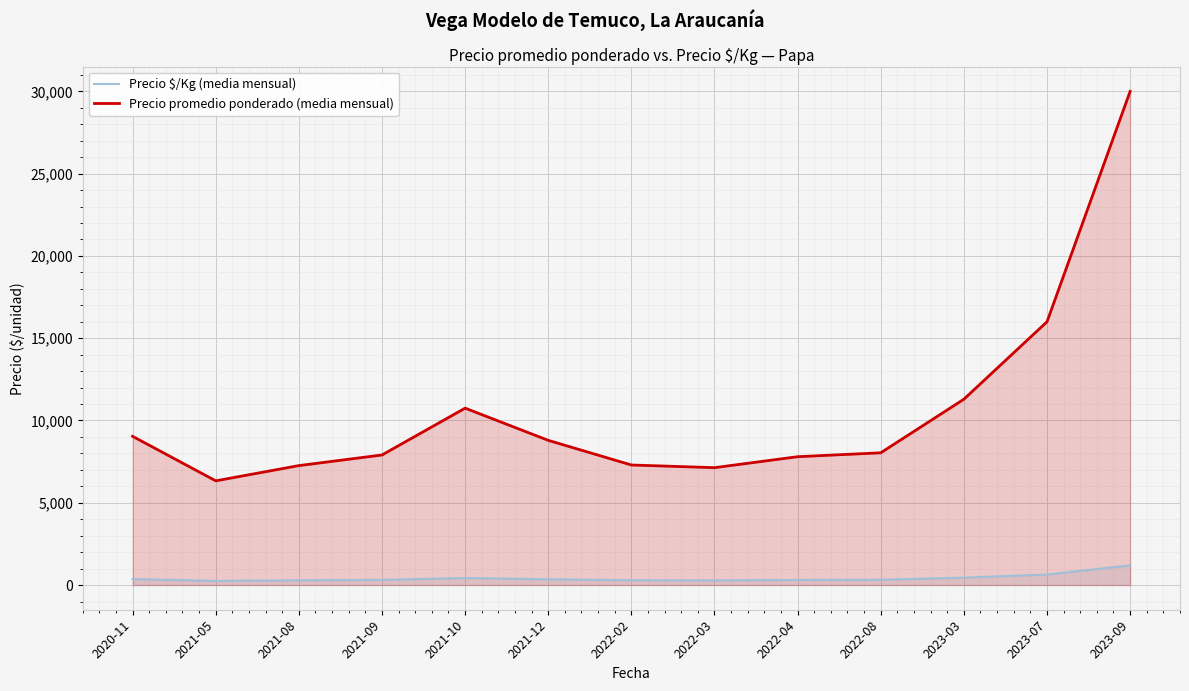

What are all the series names shown in the legend?

Precio $/Kg (media mensual), Precio promedio ponderado (media mensual)